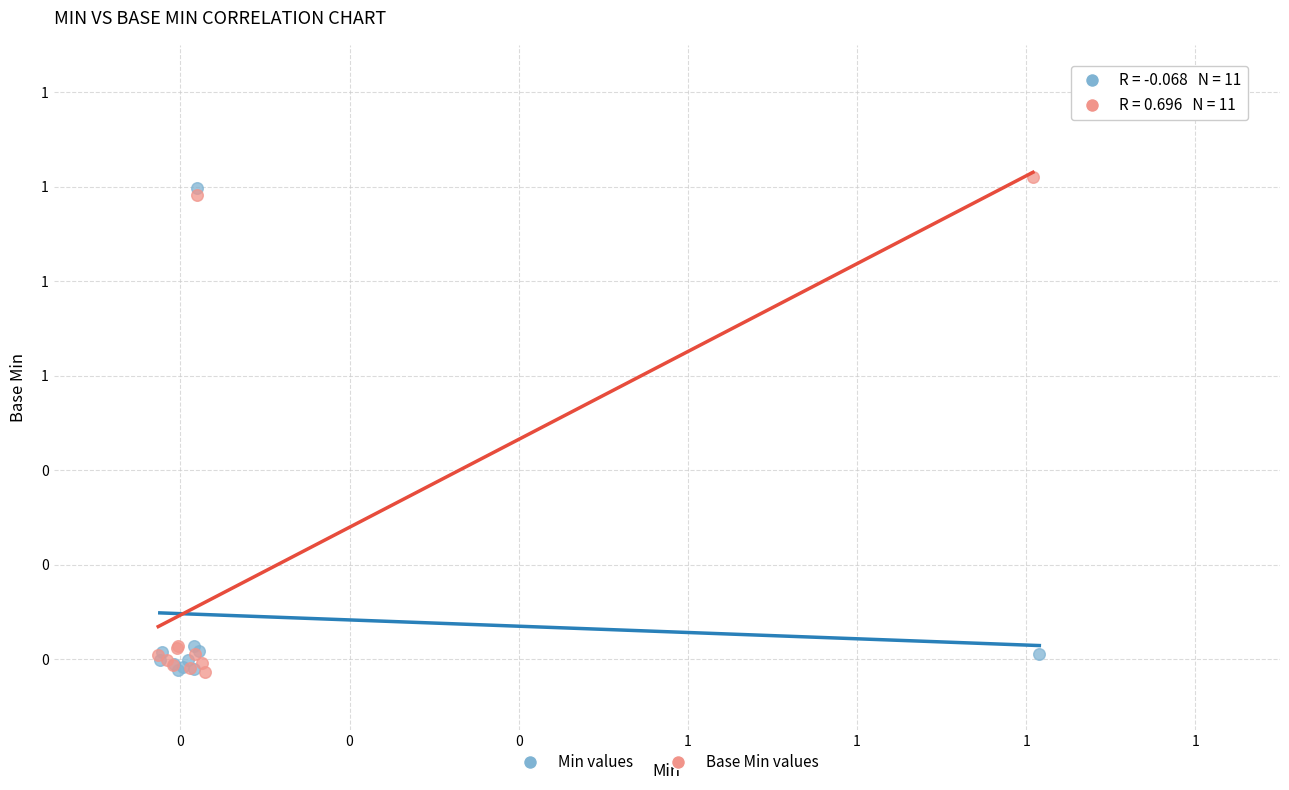

What are all the series names shown in the legend?

Min values, Base Min values